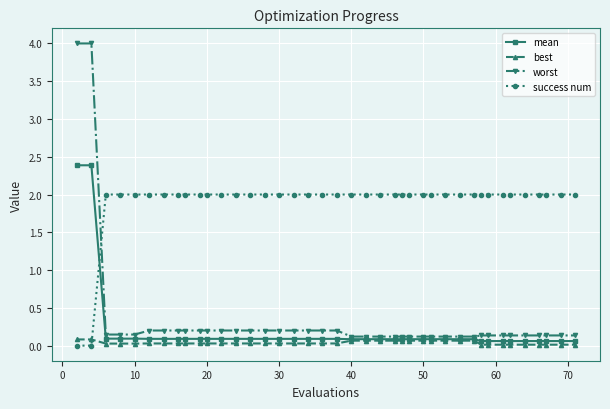

What is the highest value of the mean series?

2.4